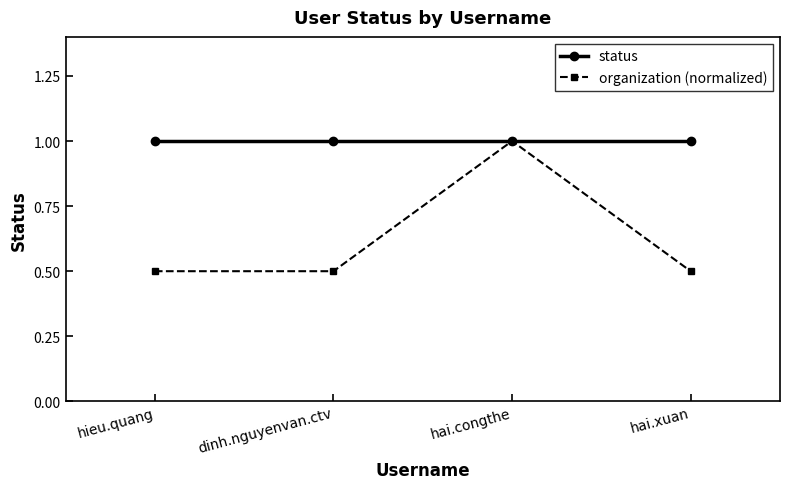

Where is the first local maximum for organization (normalized)?

hai.congthe